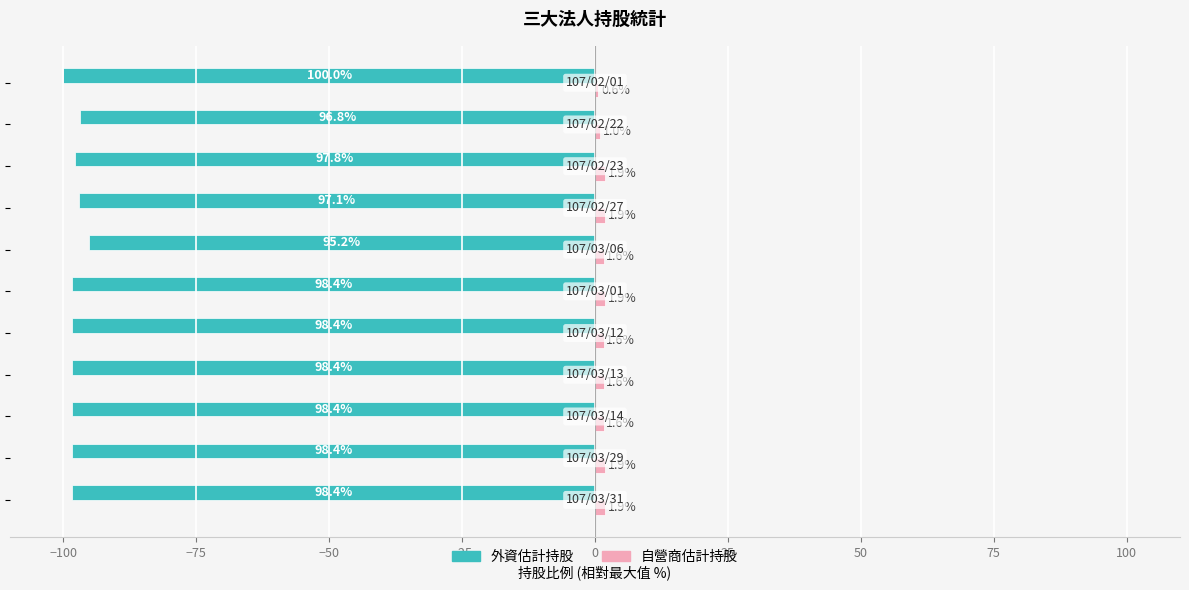

What is the maximum value shown in the chart?

1.9